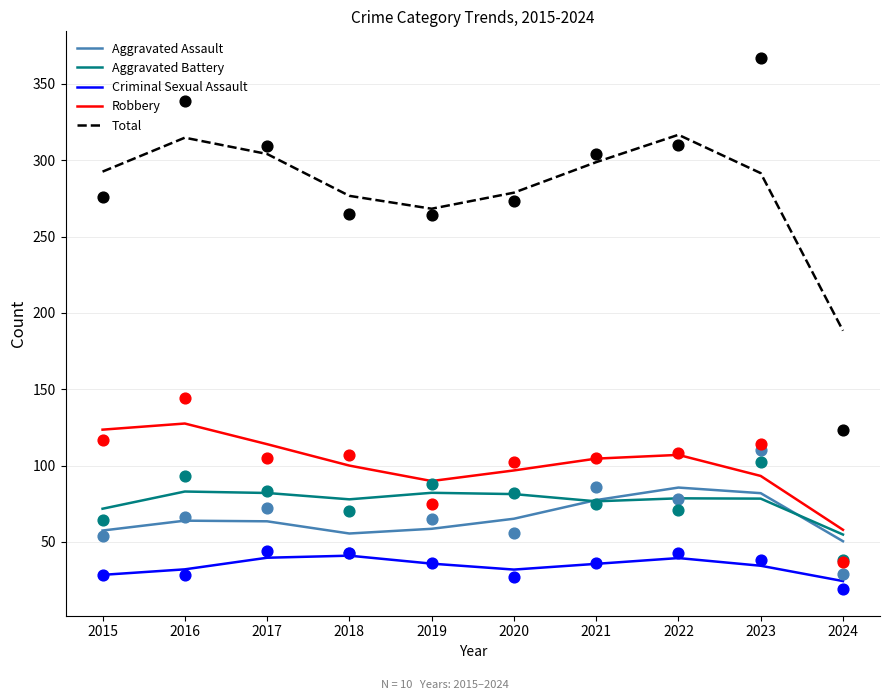

What are all the series names shown in the legend?

Aggravated Assault, Aggravated Battery, Criminal Sexual Assault, Robbery, Total